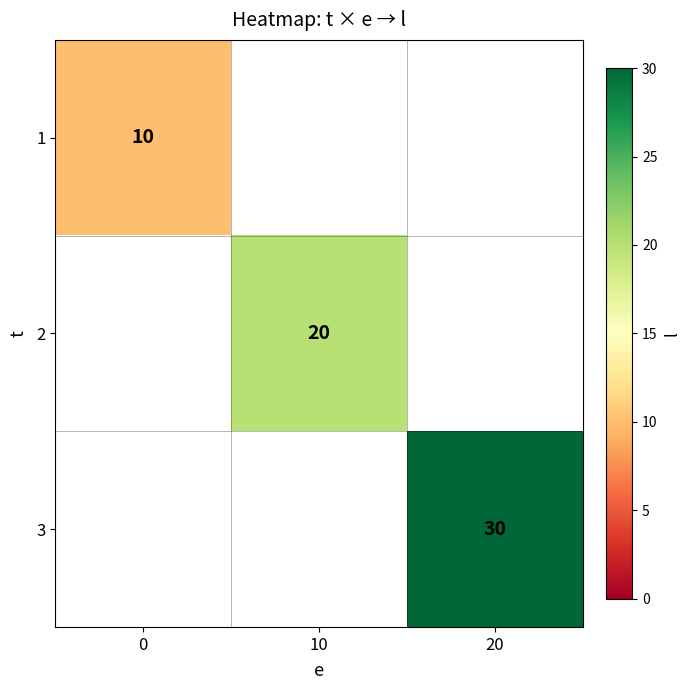

Is it true that 3 equals 30 at 20?

True